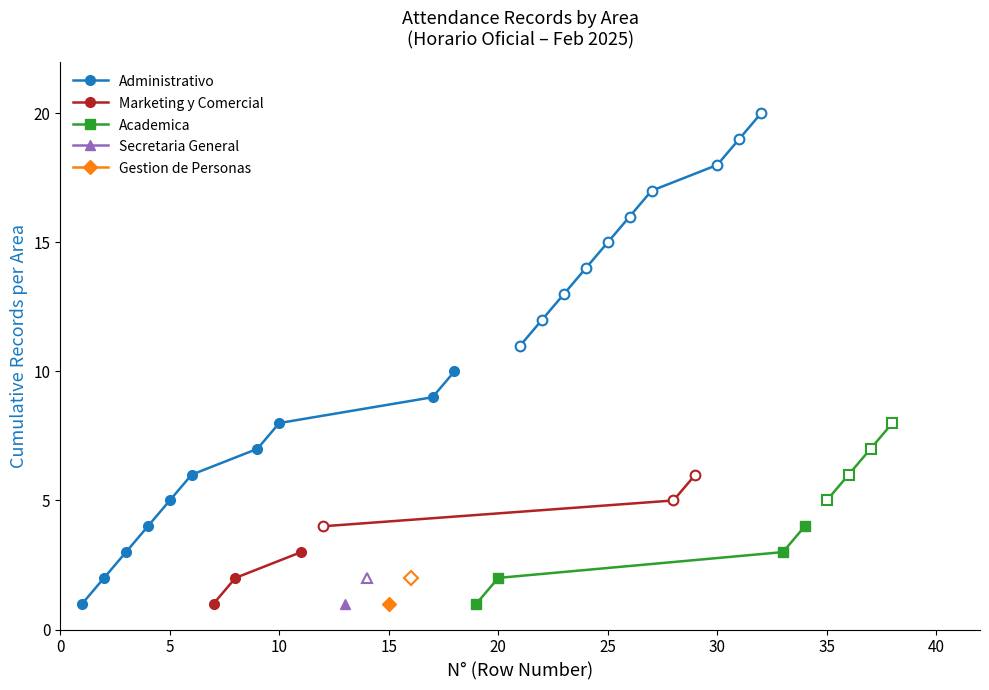

The Administrativo series shows 10 at 12. True or false?

False